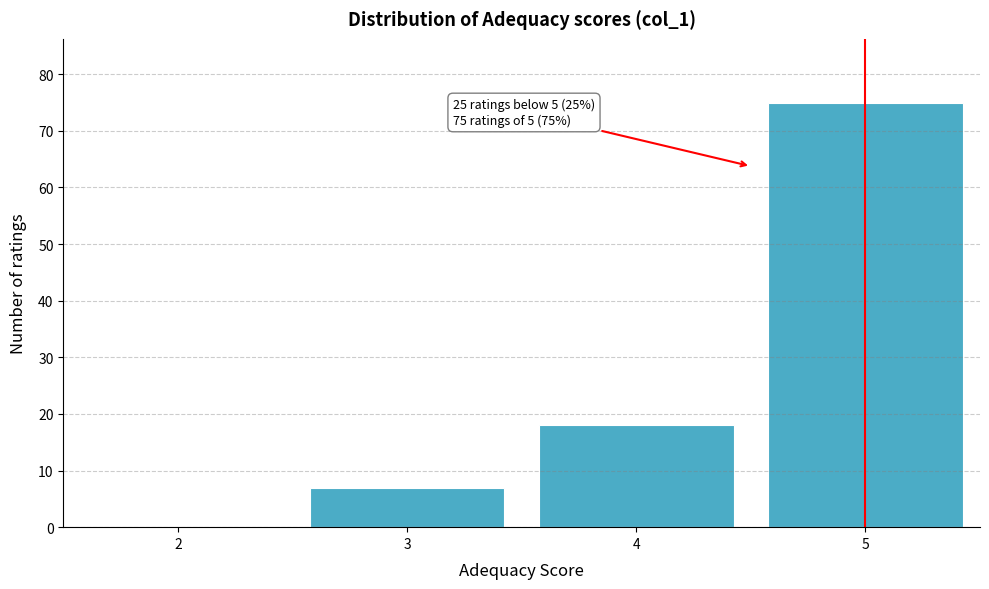

Reading right to left, transcribe all the data shown in this chart.

5=75	4=18	3=7	2=0